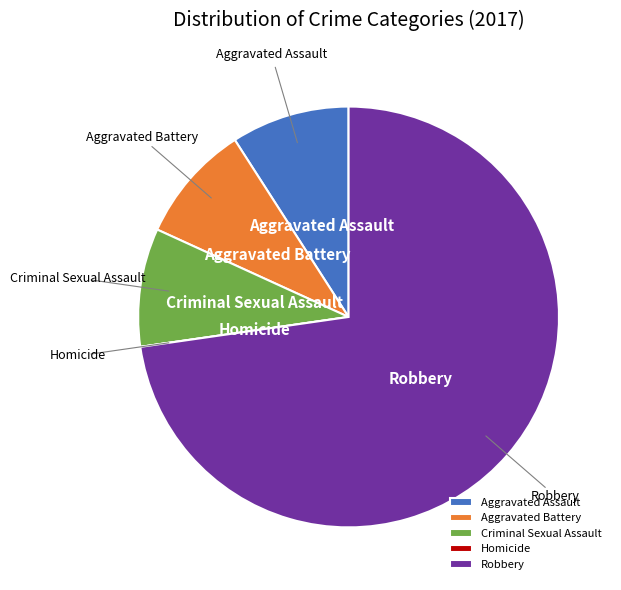

True or false: Criminal Sexual Assault accounts for 1% of the total.

False